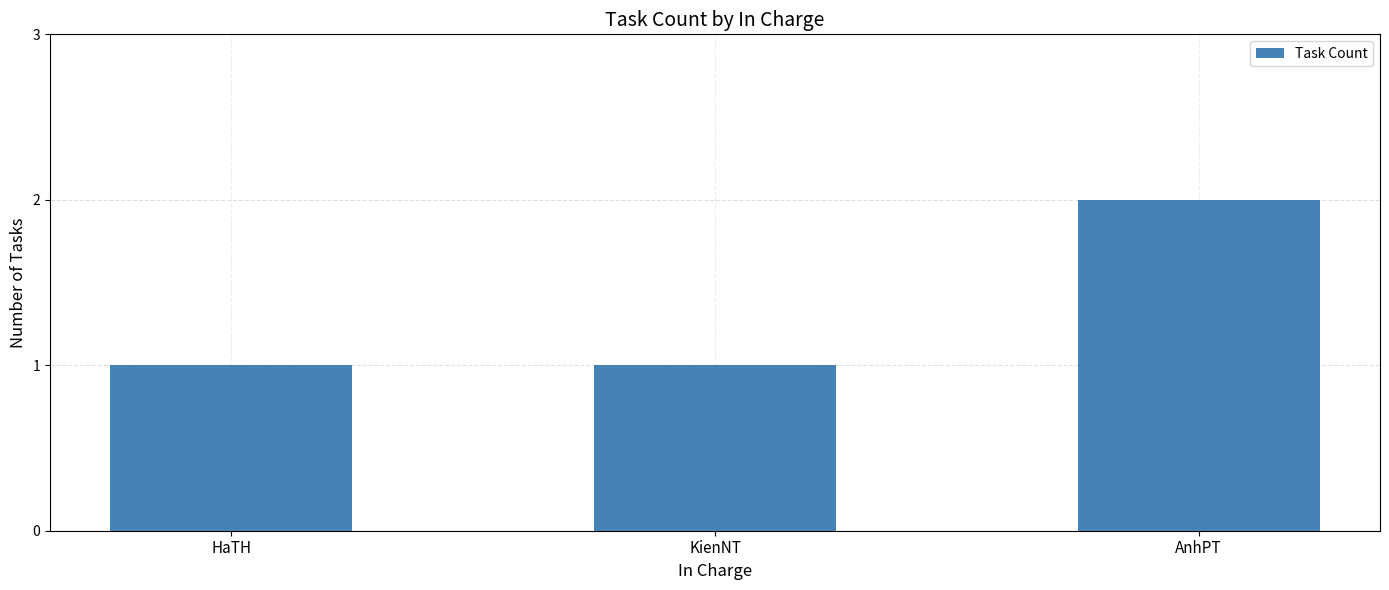

Reading left to right, transcribe all the data shown in this chart.

HaTH=1	KienNT=1	AnhPT=2